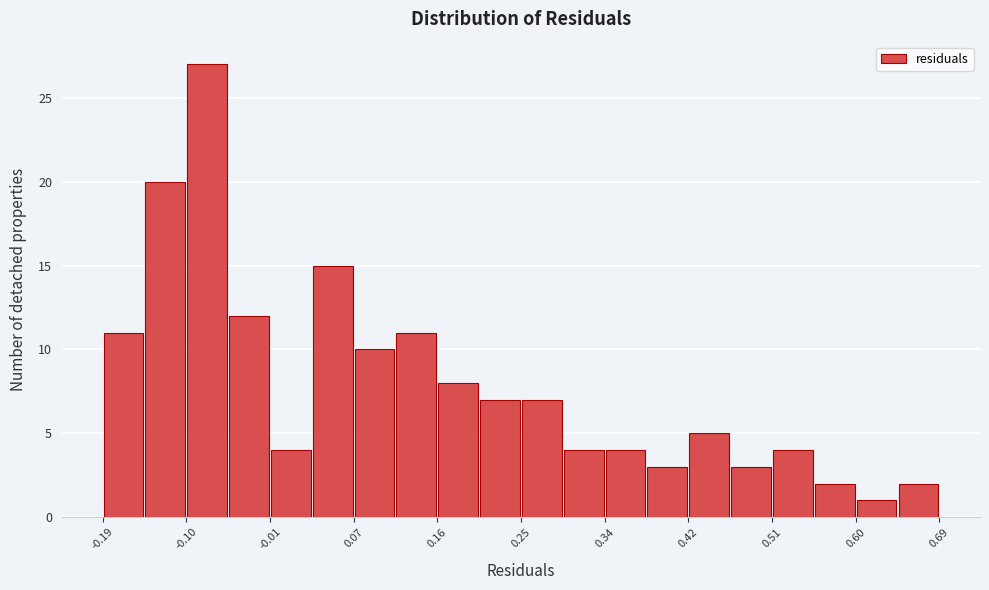

Reading left to right, list every bar in this chart as the range it spans on the x-axis followed by its height. Neither the bar edges nor the heights are printed on the chart, so give them approximately, as read against the axes.

-0.19 to -0.15: 11
-0.15 to -0.10: 20
-0.10 to -0.06: 27
-0.06 to -0.01: 12
-0.01 to 0.03: 4
0.03 to 0.07: 15
0.07 to 0.12: 10
0.12 to 0.16: 11
0.16 to 0.21: 8
0.21 to 0.25: 7
0.25 to 0.29: 7
0.29 to 0.34: 4
0.34 to 0.38: 4
0.38 to 0.42: 3
0.42 to 0.47: 5
0.47 to 0.51: 3
0.51 to 0.56: 4
0.56 to 0.60: 2
0.60 to 0.64: 1
0.64 to 0.69: 2